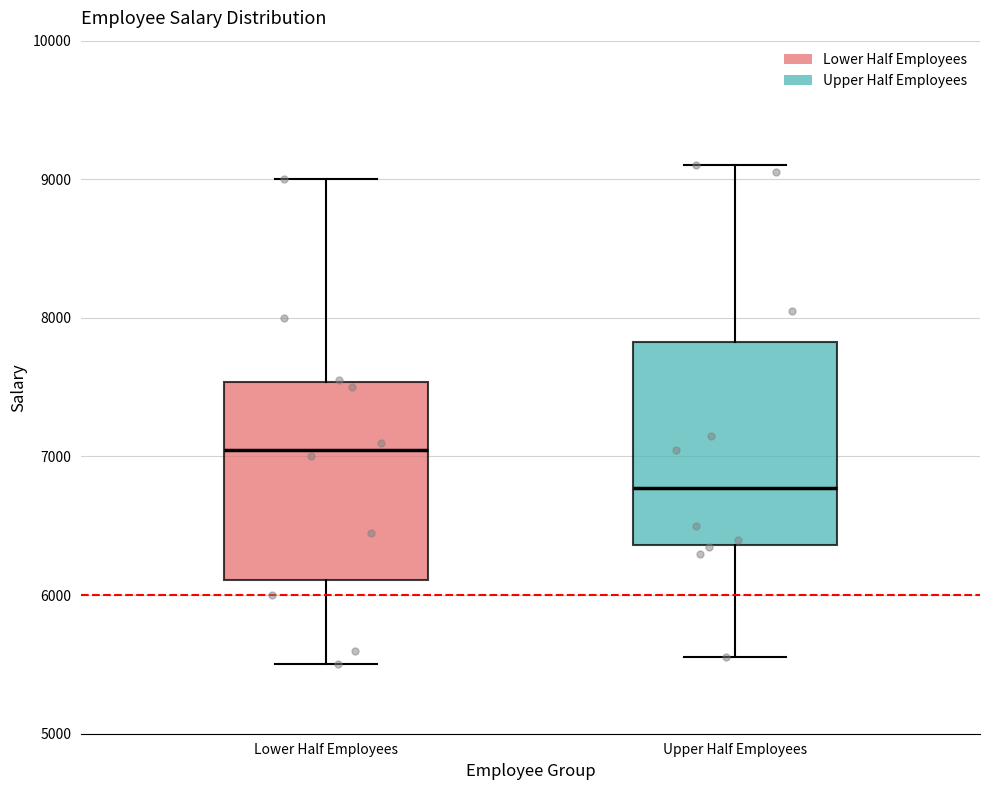

Reading left to right, transcribe this box plot: for each box, give where its median line is, the range the box spans, and where its two whiskers end, as read against the y-axis. The values are not printed on the chart, so give them approximately, as read against the axis.

Lower Half Employees: median 7100, box 6100 to 7500, whiskers 5500 to 9000
Upper Half Employees: median 6800, box 6400 to 7800, whiskers 5600 to 9100